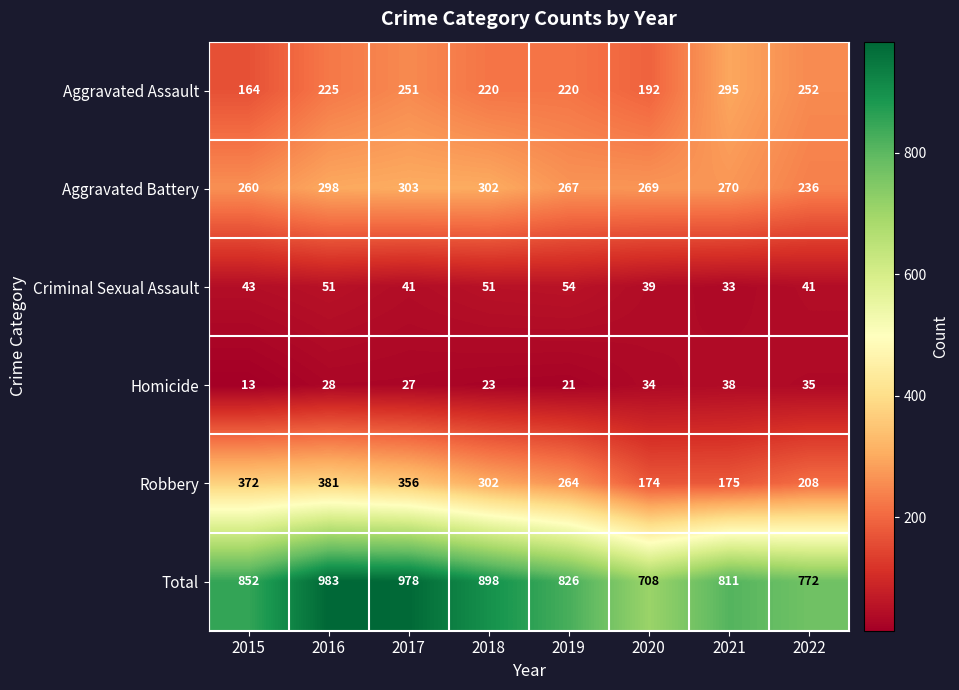

At which category is the sum across all series the highest?

2016